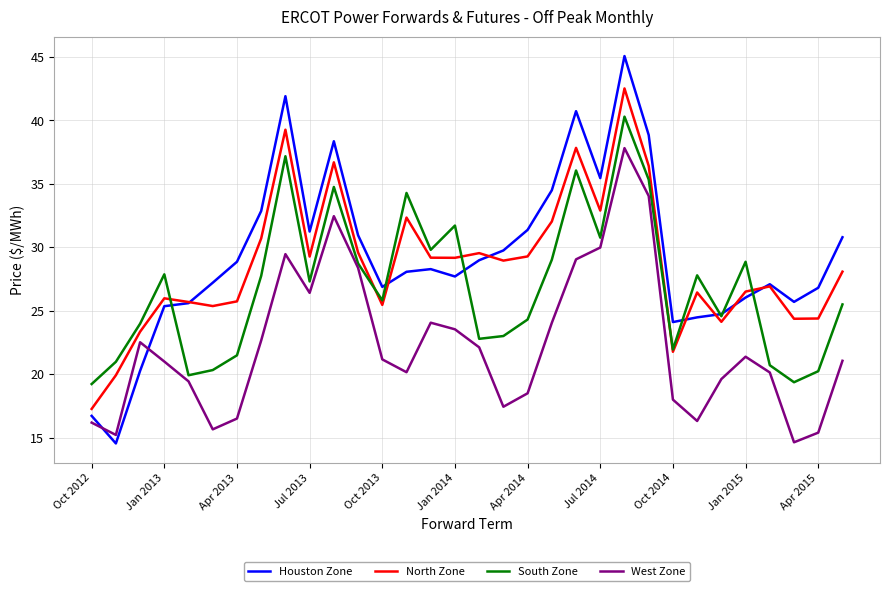

List the series in order of their peak value, lowest first.

West Zone, South Zone, North Zone, Houston Zone